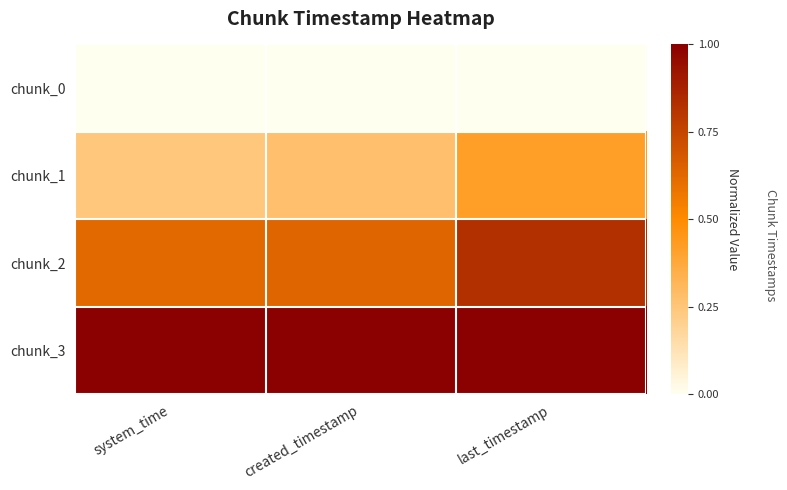

Which has a higher value, last_timestamp or created_timestamp?

last_timestamp